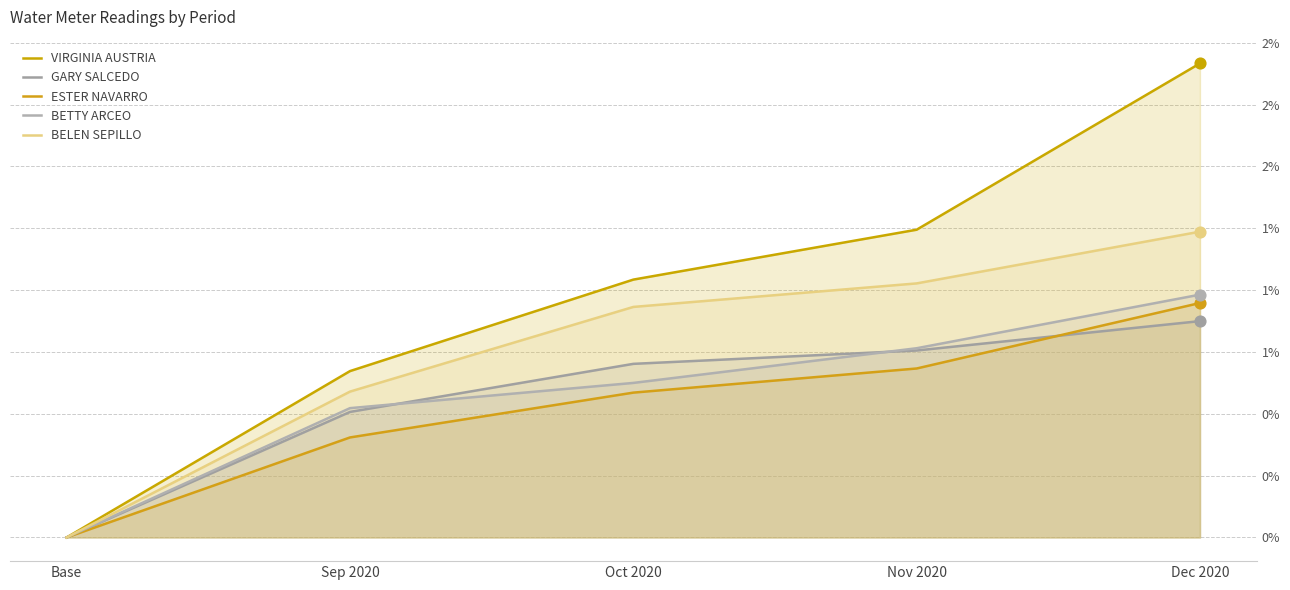

What are all the series names shown in the legend?

VIRGINIA AUSTRIA, GARY SALCEDO, ESTER NAVARRO, BETTY ARCEO, BELEN SEPILLO